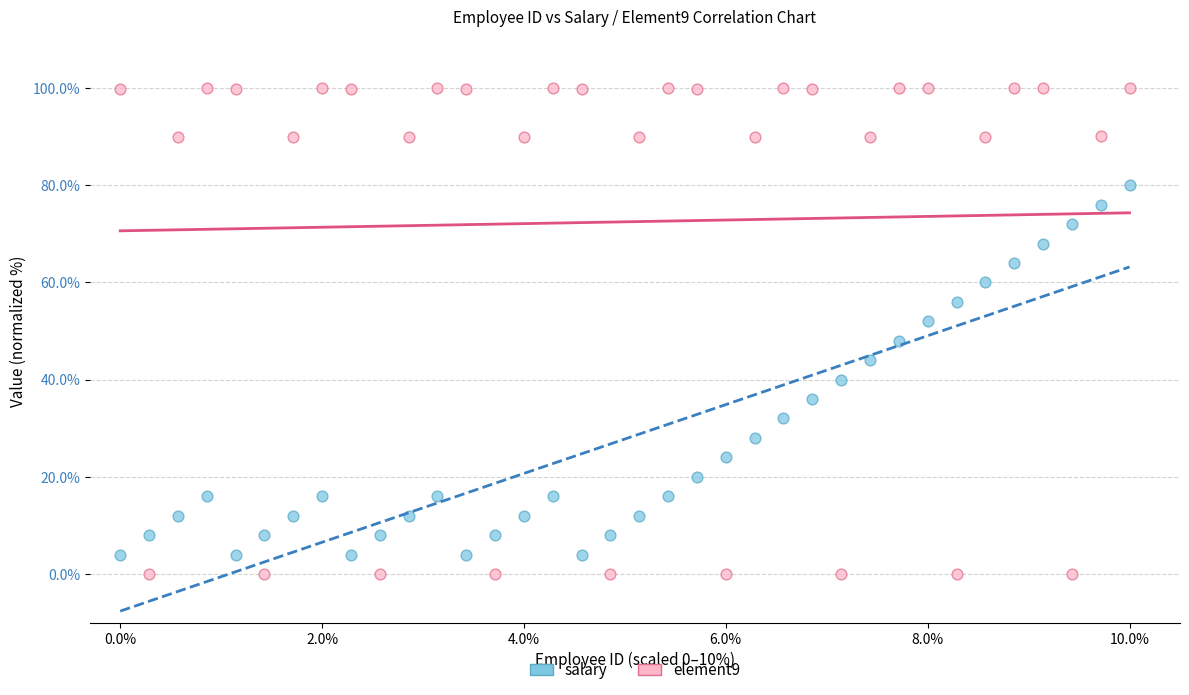

What is the X range (max minus min) for the scatter plot?

10.0